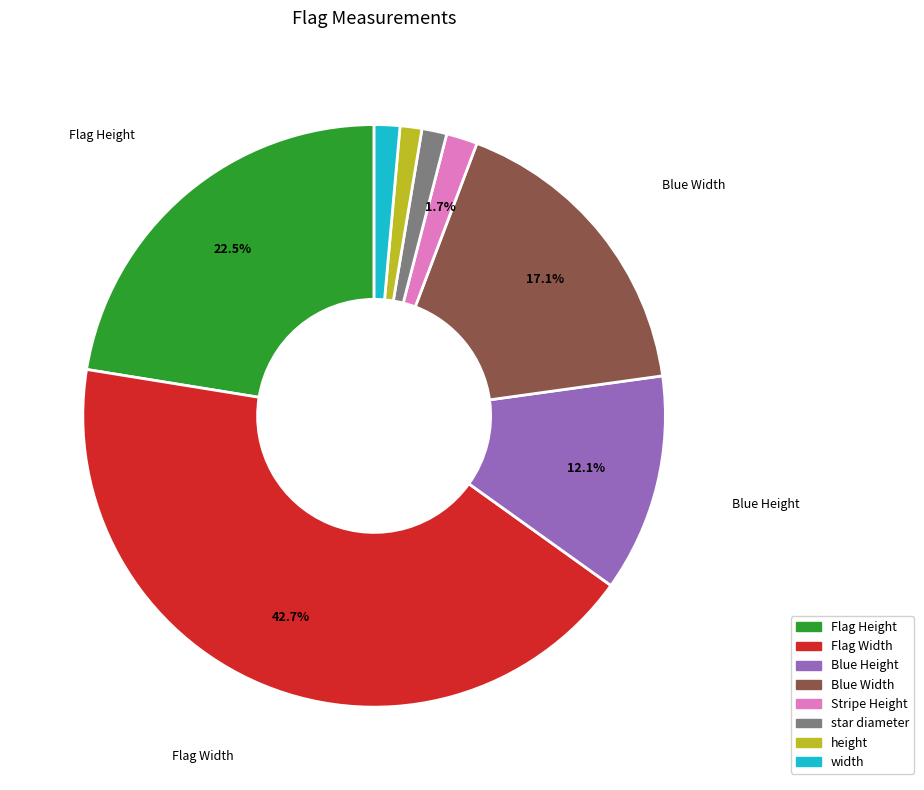

To the nearest percent, what is the combined percentage of Blue Height and Flag Height?

35%